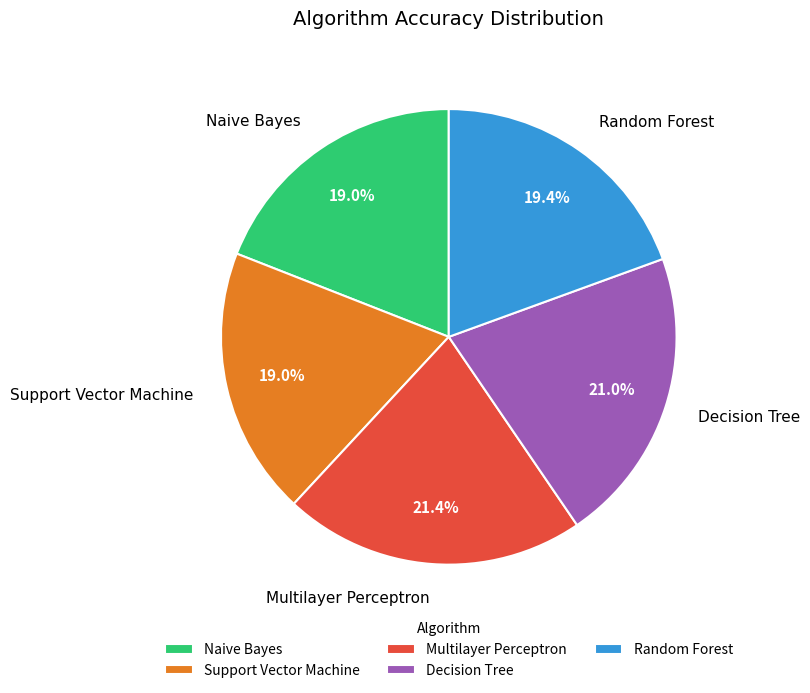

To the nearest percent, what is the difference between the largest and smallest slice percentages?

2%